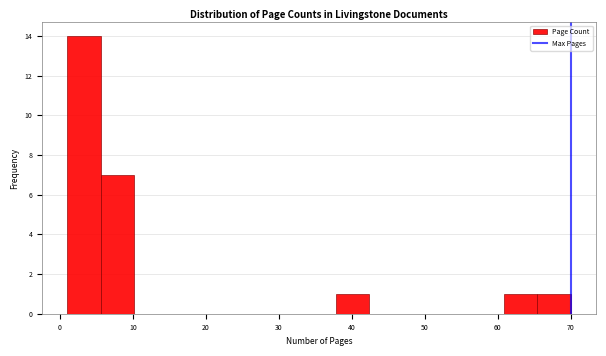

Over which range of the x-axis is the bar tallest?

1.0 to 5.6